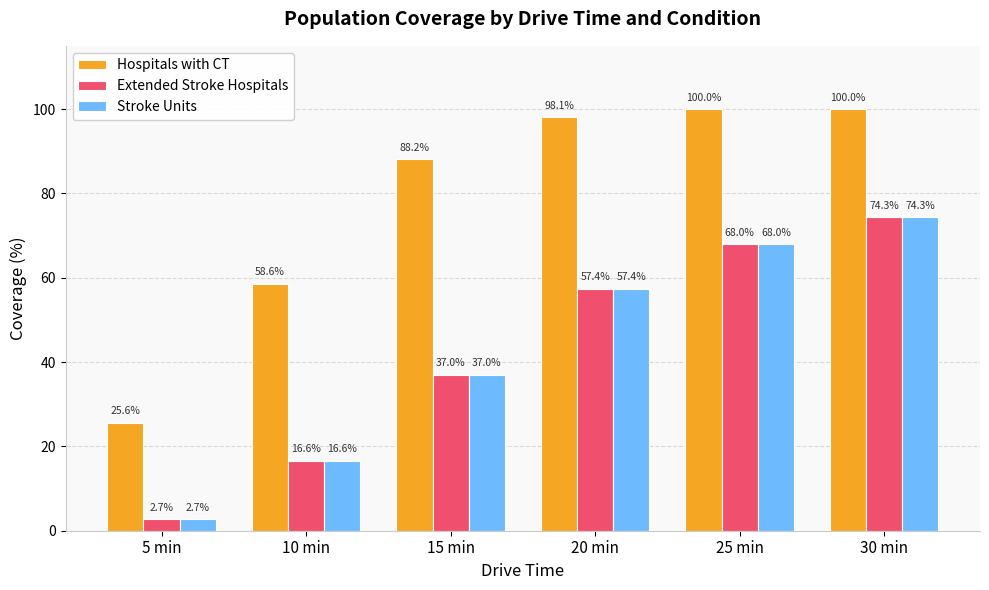

Reading right to left, list all the values displayed in this chart.

Hospitals with CT: 100.0	100.0	98.1	88.2	58.6	25.6
Extended Stroke Hospitals: 74.3	68.0	57.4	37.0	16.6	2.7
Stroke Units: 74.3	68.0	57.4	37.0	16.6	2.7